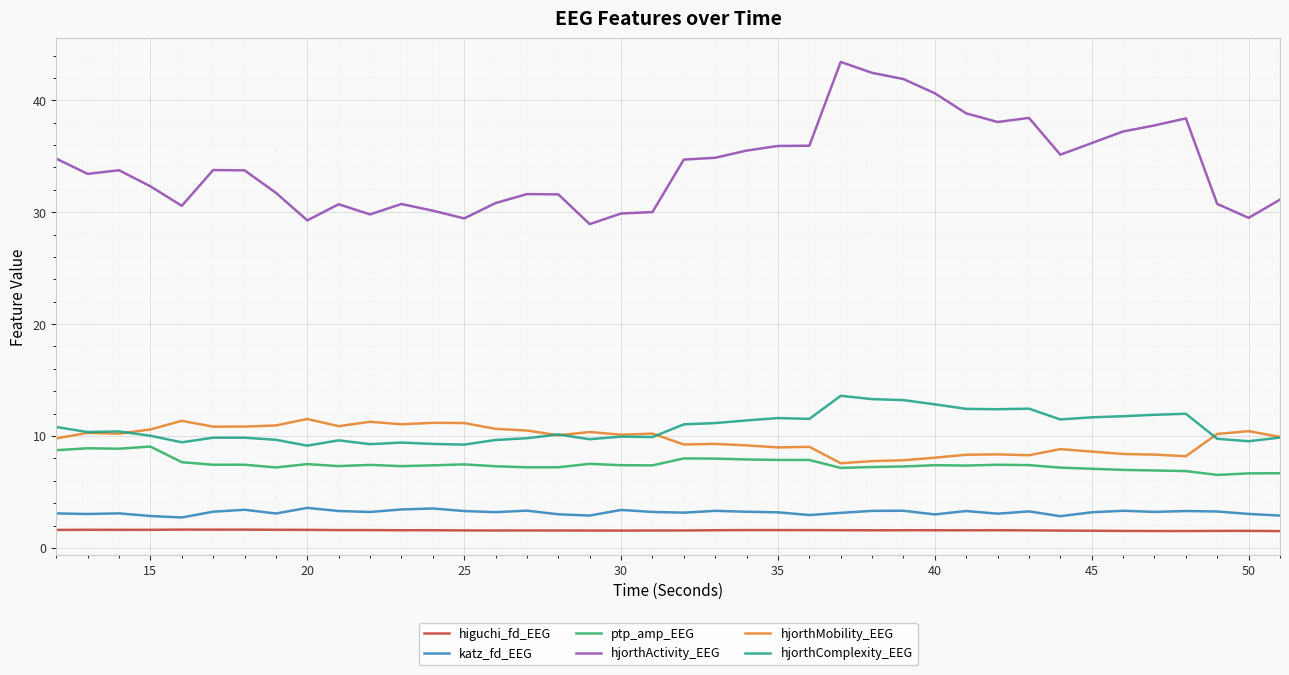

List the series in order of their peak value, lowest first.

higuchi_fd_EEG, katz_fd_EEG, ptp_amp_EEG, hjorthMobility_EEG, hjorthComplexity_EEG, hjorthActivity_EEG